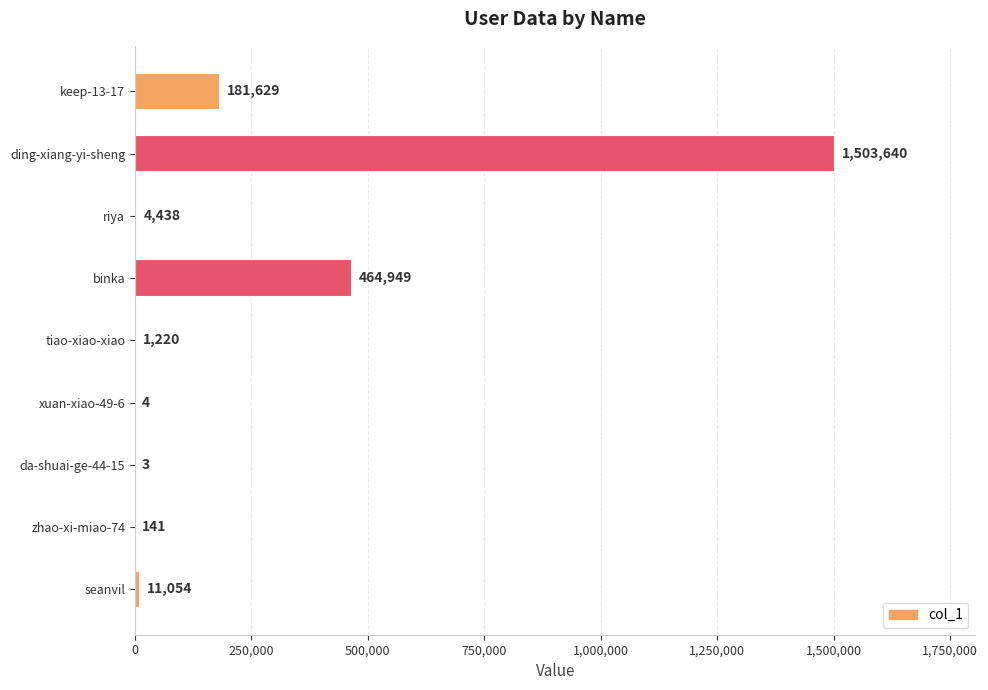

The chart shows a value of 3 at da-shuai-ge-44-15. True or false?

True